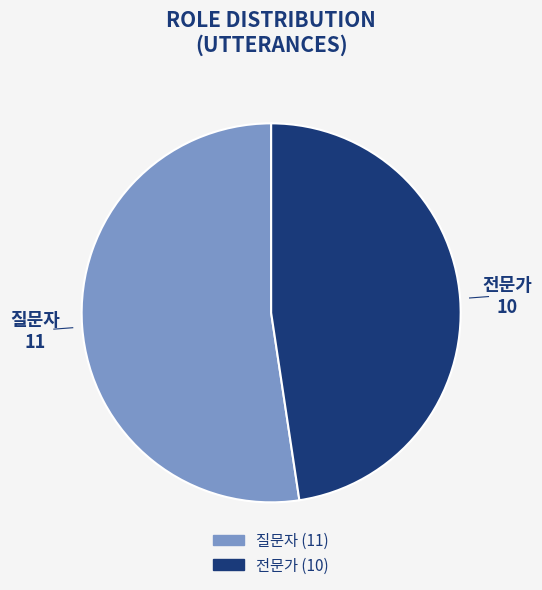

Which has a higher value, 전문가 or 질문자?

질문자